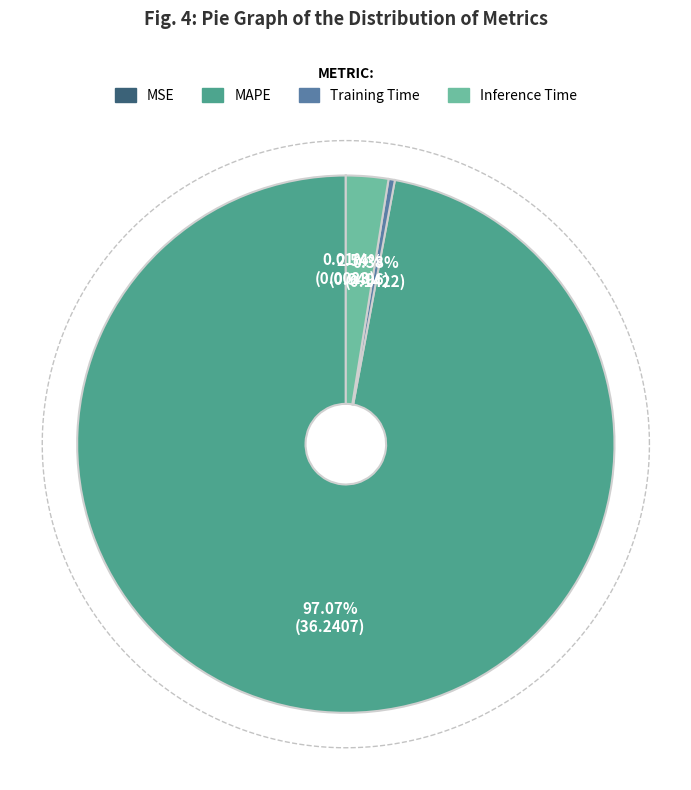

Count the number of slices in the pie.

4